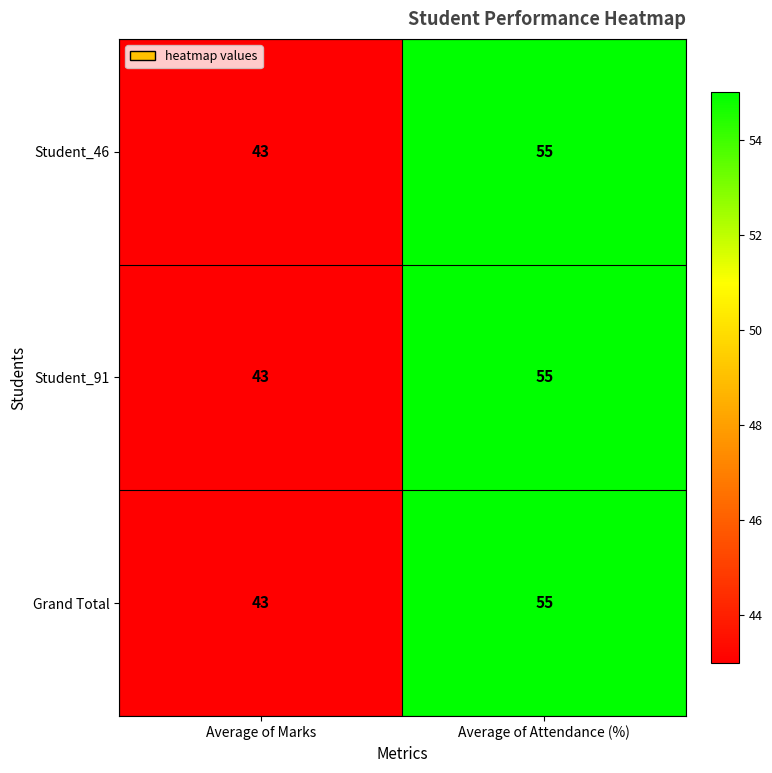

Which category has the lowest value in the Student_46 series?

Average of Marks